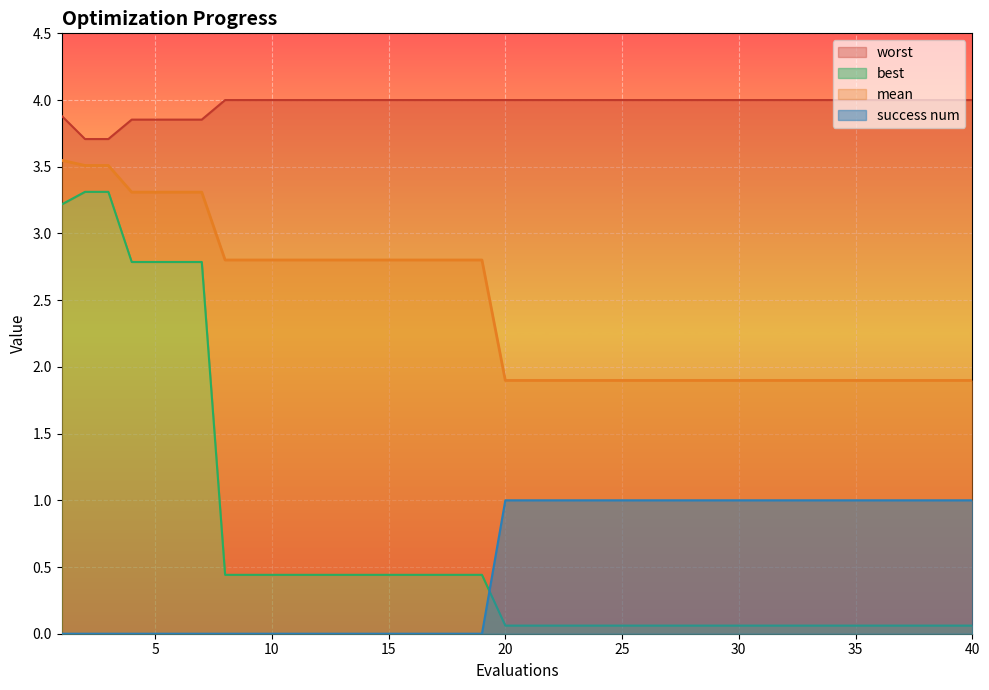

The value of best at 8 is 0.4. True or false?

True